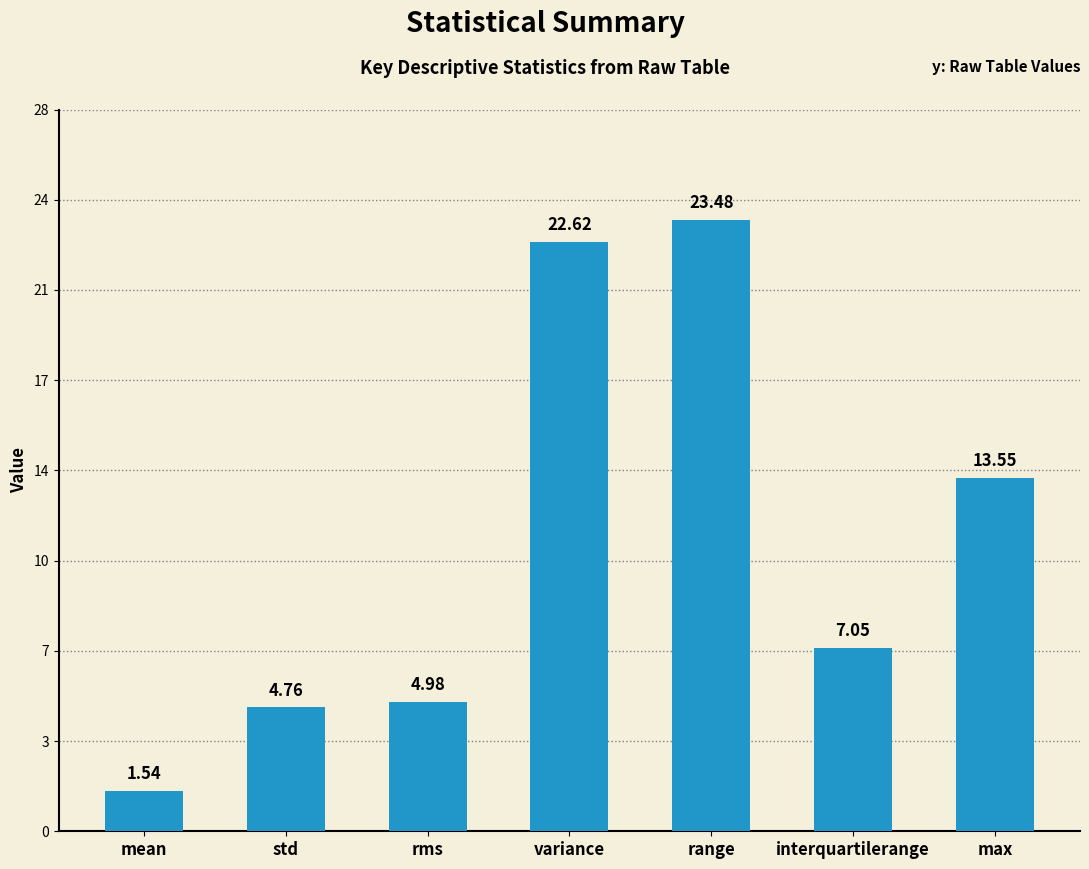

Between variance and std, which is larger?

variance